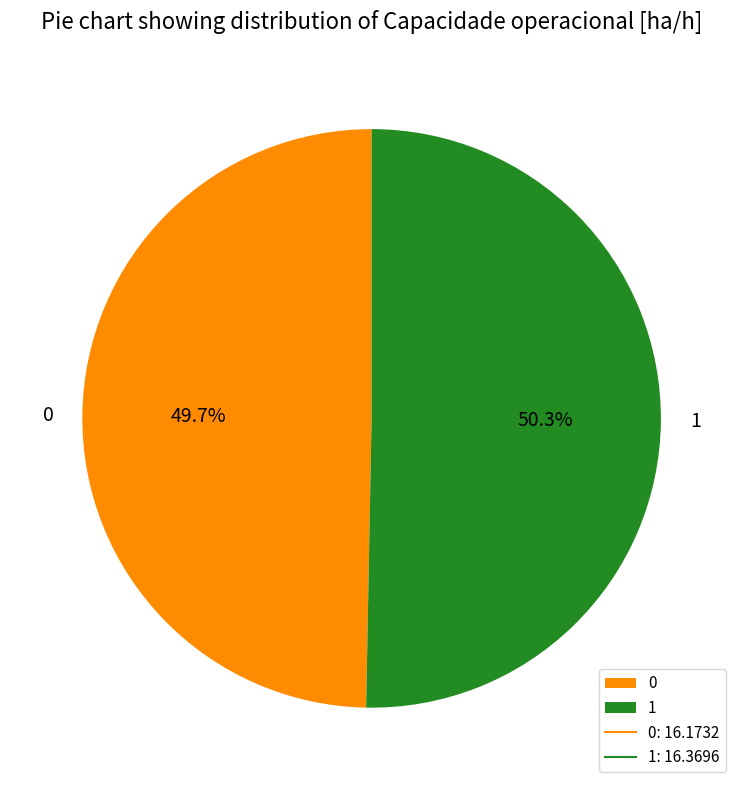

To the nearest percent, what portion does 1 represent?

50%